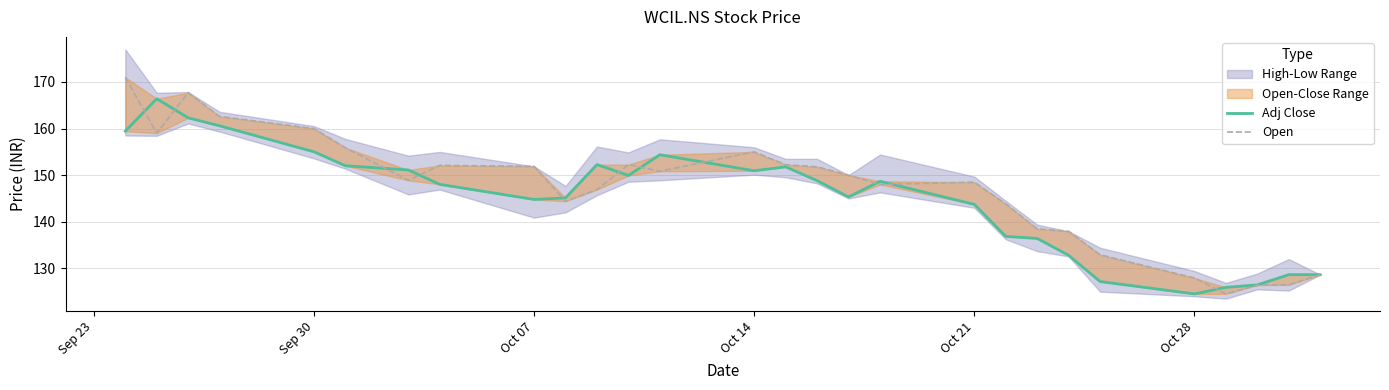

Reading left to right, list all the values displayed in this chart.

Adj Close: 159.4	166.4	162.3	160.6	155.0	152.0	151.1	148.0	144.8	145.1	152.3	149.9	154.4	150.9	151.8	148.8	145.3	148.7	143.7	136.9	136.4	132.8	127.2	124.5	125.9	126.5	128.6	128.6
Open: 171.0	159.0	167.7	162.6	160.0	155.9	148.9	152.1	151.9	144.4	146.9	152.3	150.8	155.0	152.2	151.8	150.0	148.0	148.5	143.8	138.5	137.9	132.9	127.9	124.5	126.4	126.5	128.6